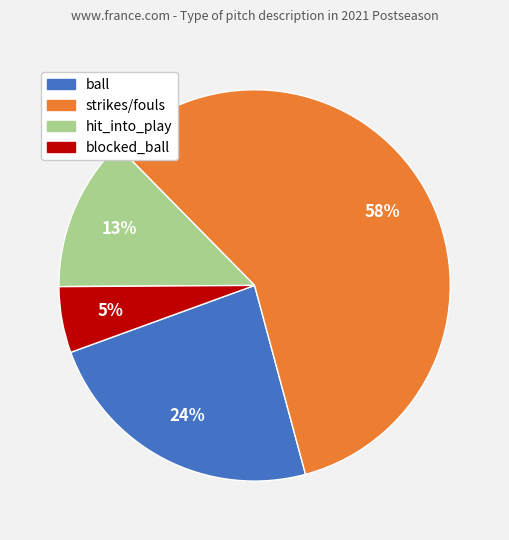

How many segments does this pie chart have?

4